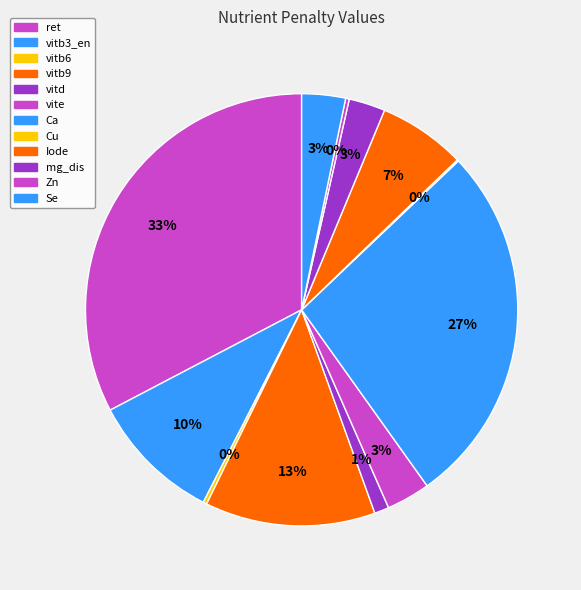

Which slice is the smallest?

Cu